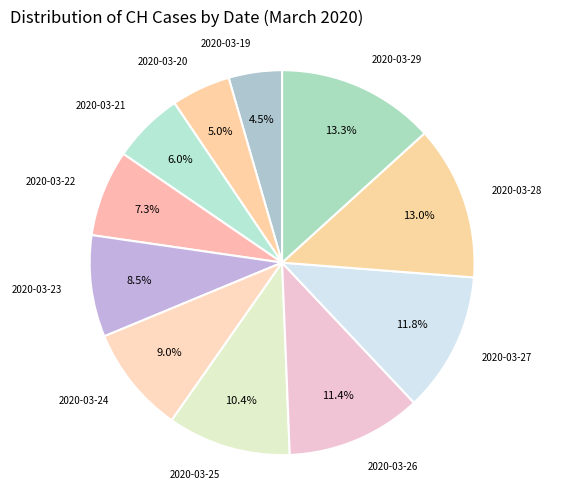

The 2020-03-24 slice represents 24% of the pie. True or false?

False